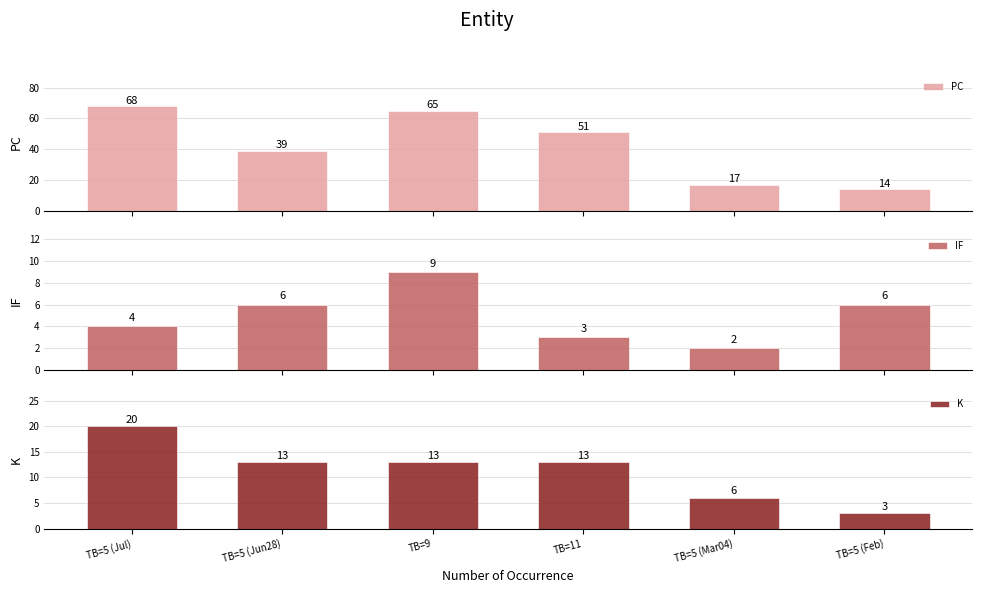

What is the average value of the IF series?

5